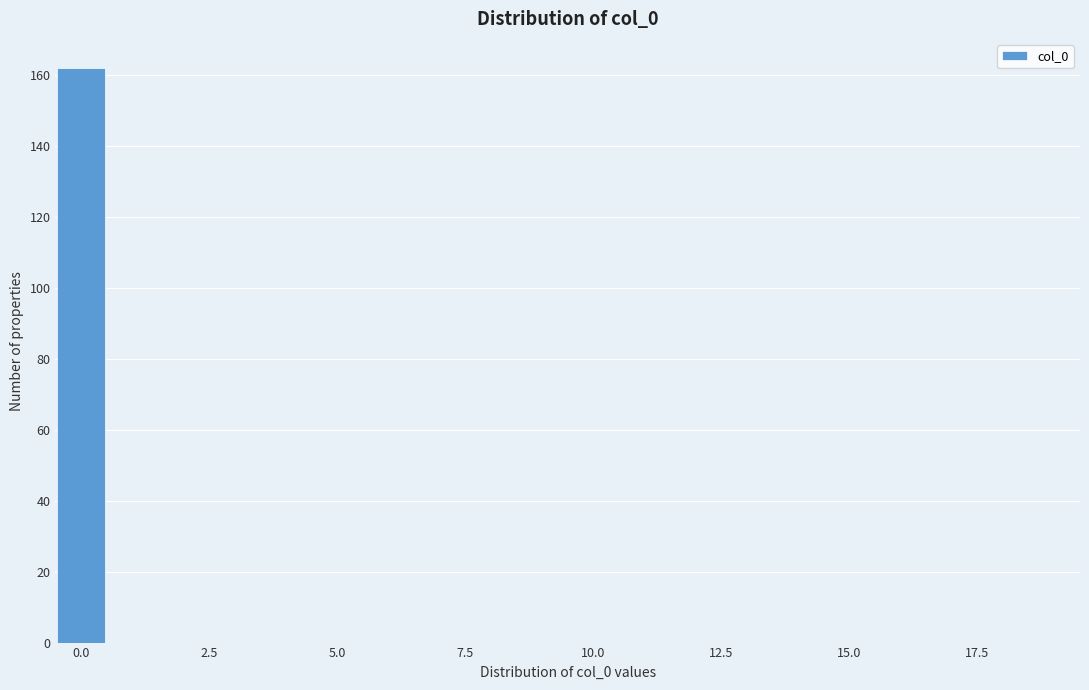

Read against the x-axis, roughly where is the centre of the tallest bar?

0.0